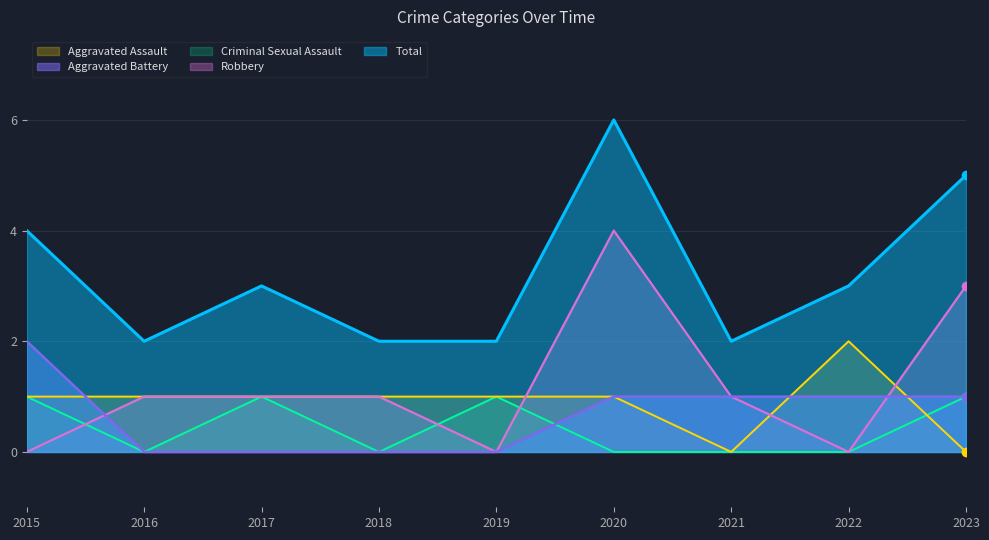

List the labels in order of Criminal Sexual Assault value, largest first.

2015, 2017, 2019, 2023, 2016, 2018, 2020, 2021, 2022